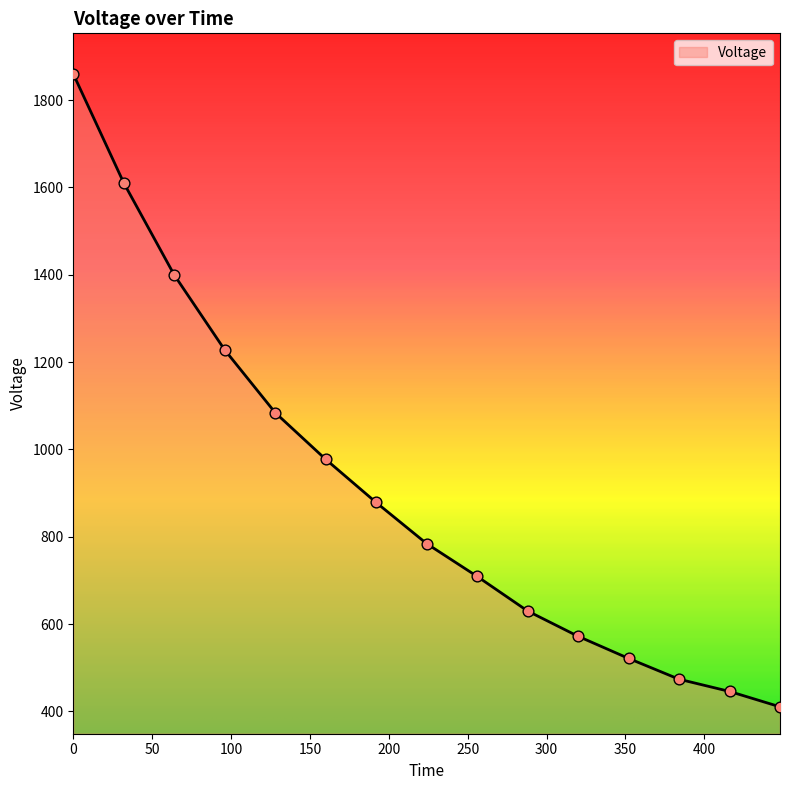

What is the difference between the maximum and minimum values?

1449.1